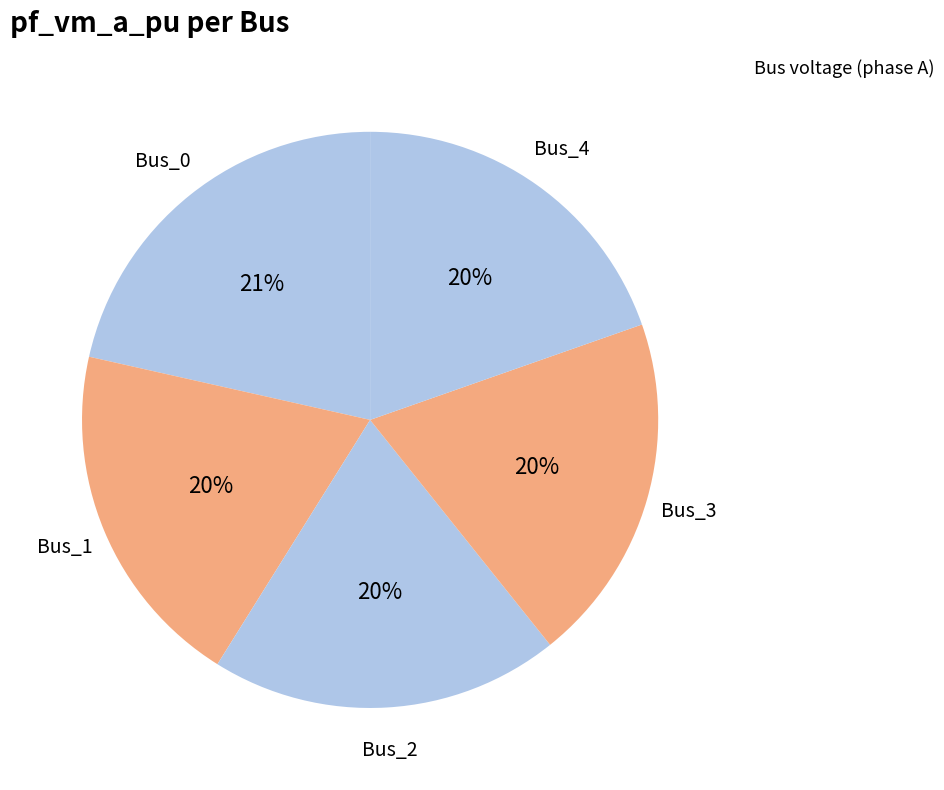

Does Bus_4 represent more than half of the total?

No